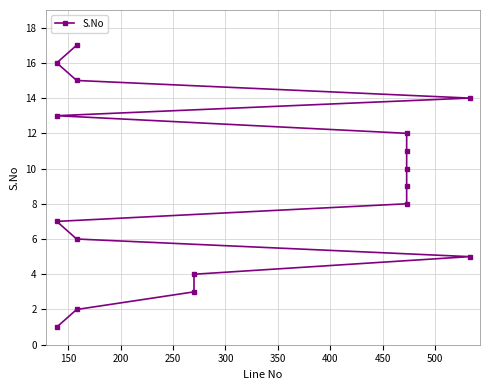

Count the number of data series in this chart.

1